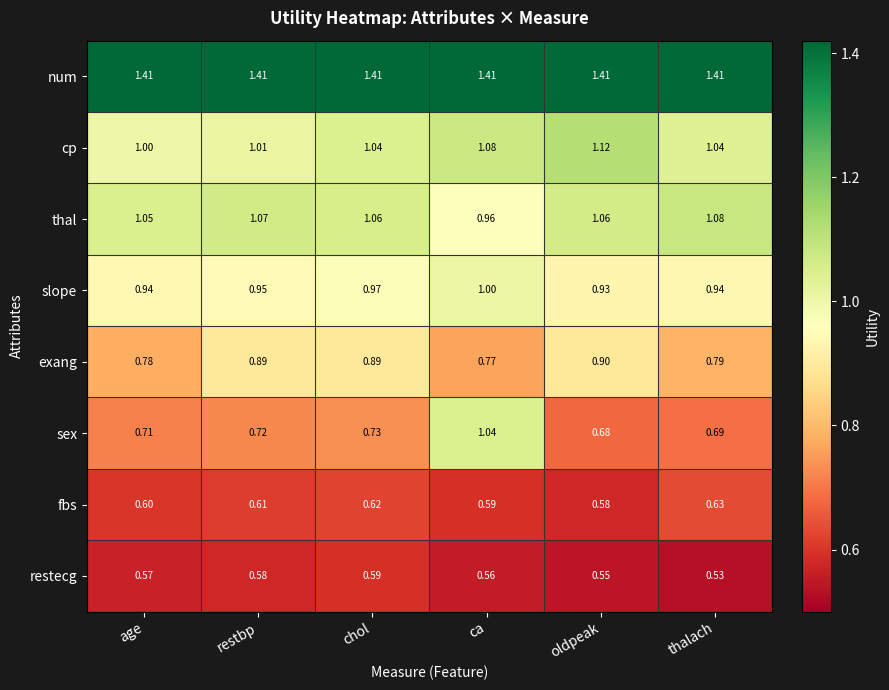

Which series changed the most between age and restbp?

exang